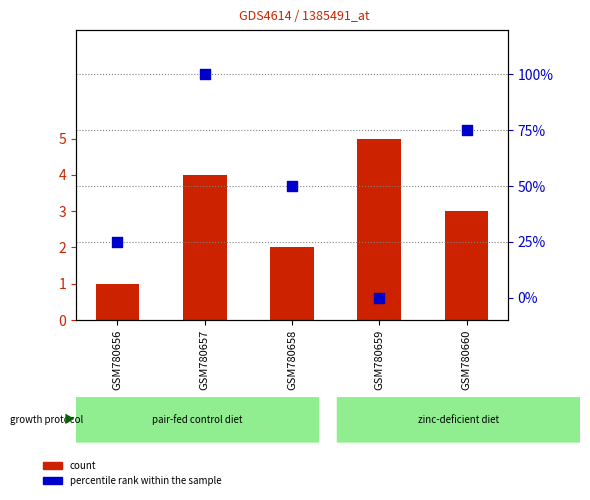

Which series has the largest total across all categories?

percentile rank within the sample